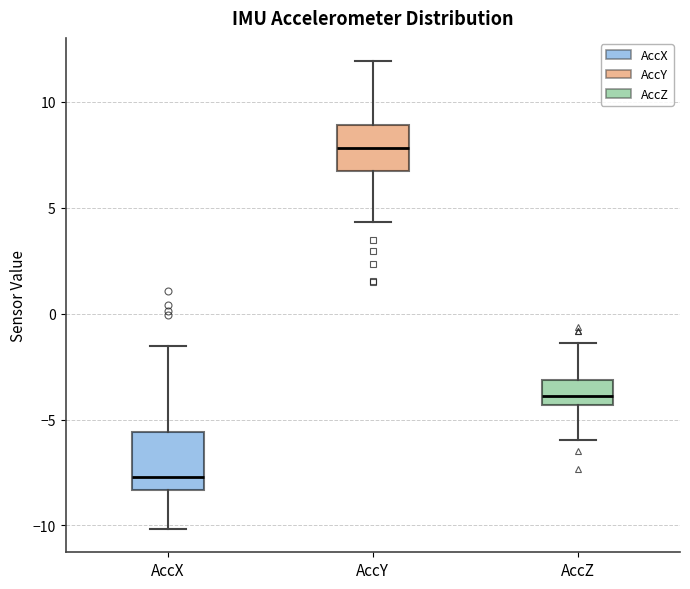

Where is the upper edge of the box for AccZ on the y-axis? The values are not printed on the chart, so give them approximately, as read against the axis.

-3.0